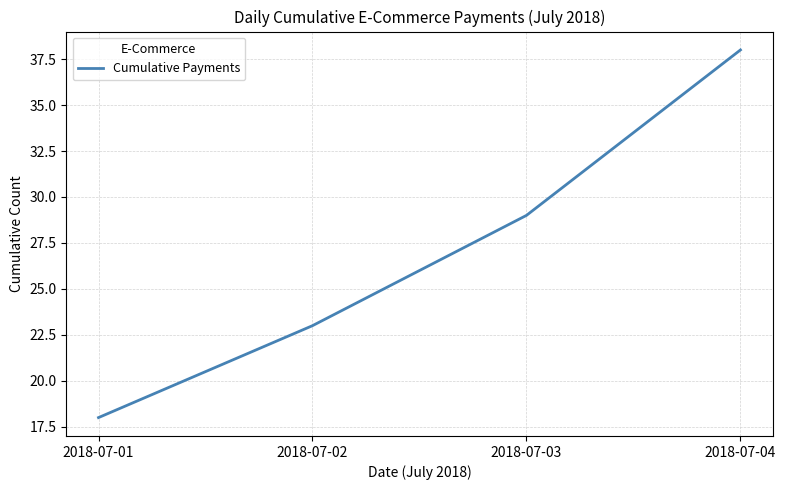

The value at 2018-07-03 is 29. True or false?

True